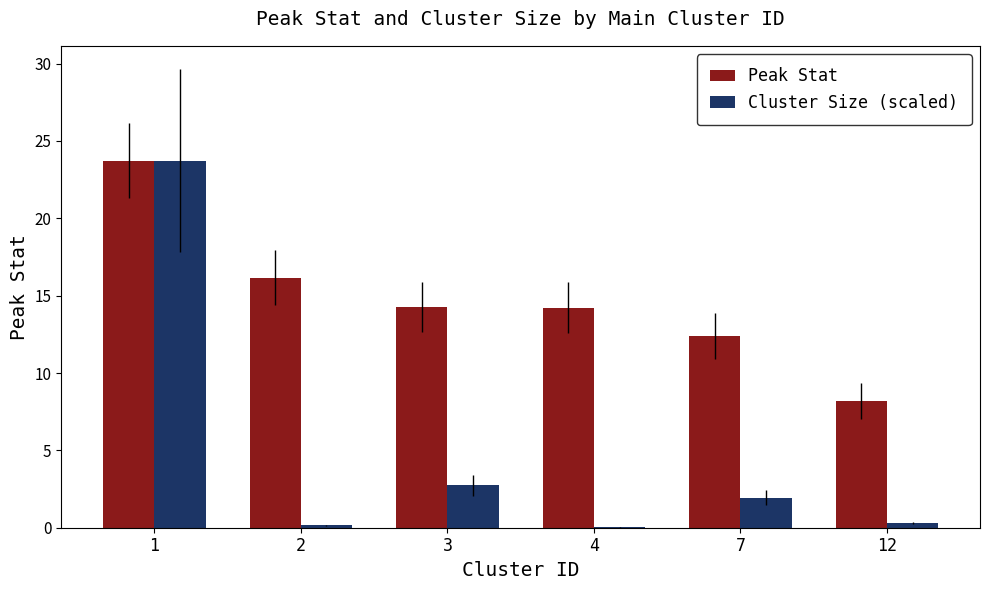

Where does the Peak Stat series first go above 14?

1